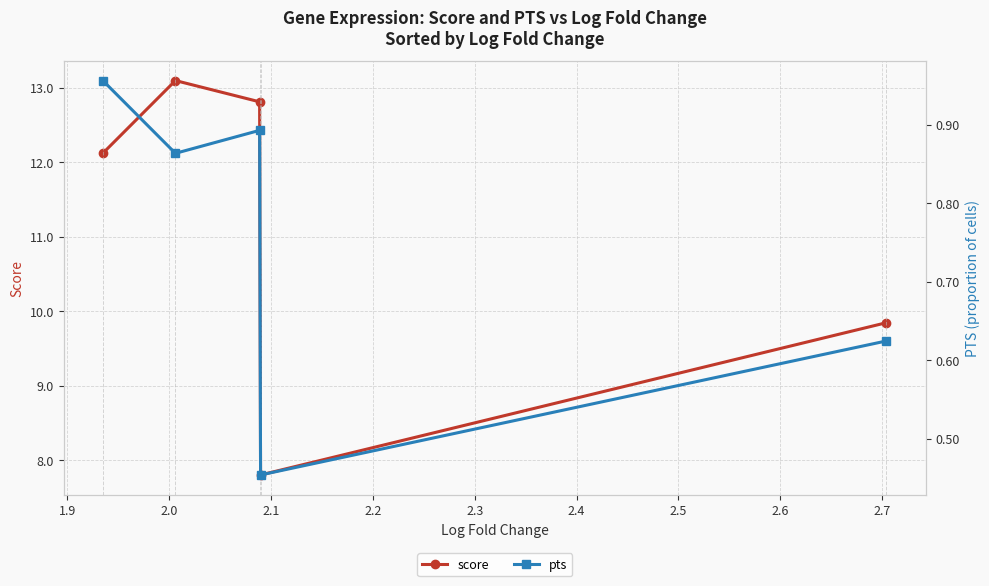

What is the difference between the maximum and minimum values in the pts series?

0.5